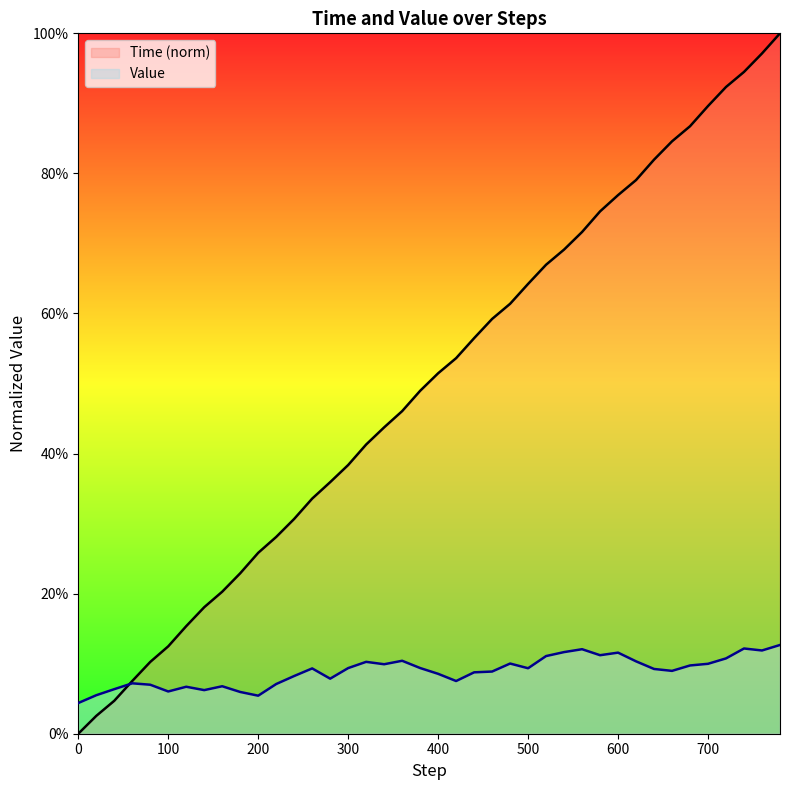

List the series in order of their peak value, lowest first.

Value, Time (norm)